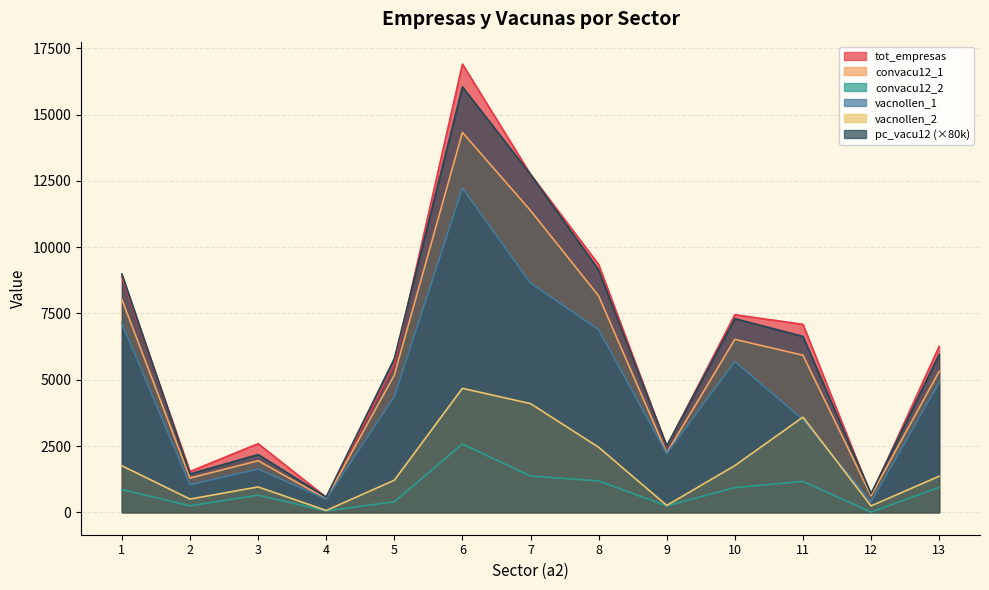

What value does the vacnollen_2 series have at 2?

499.6